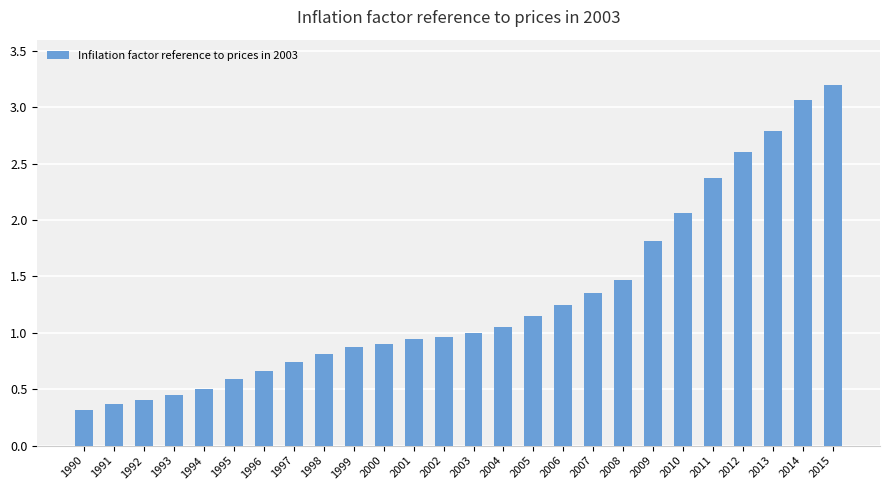

What is the ratio of the value at 1991 to the value at 2008?

0.3